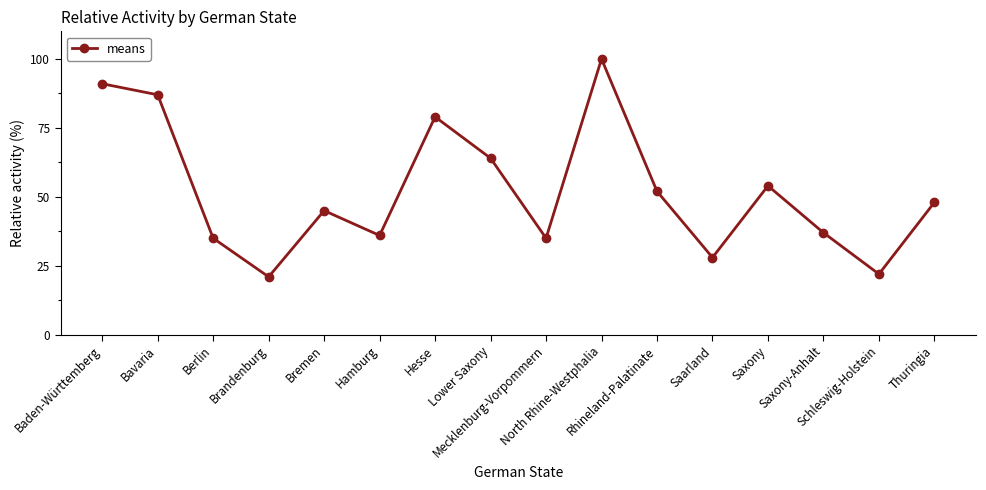

How many categories are shown in the chart?

16